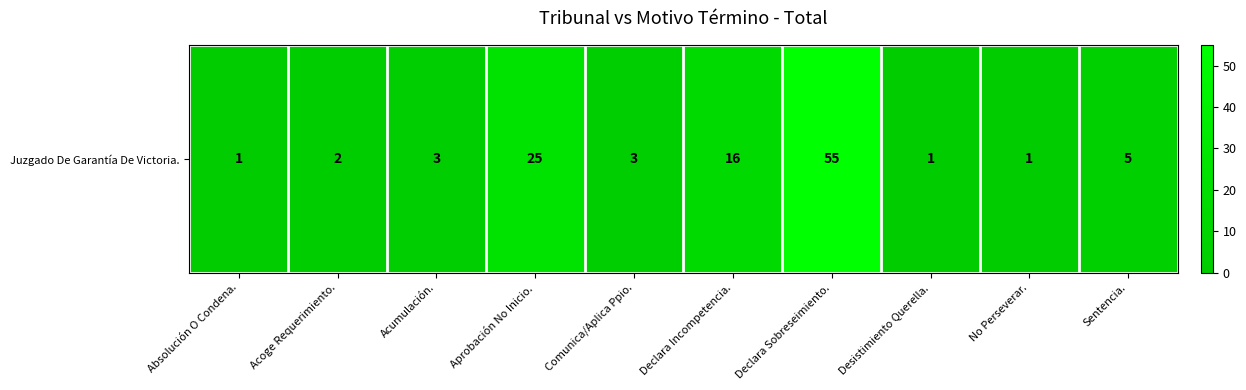

Reading right to left, list all the values displayed in this chart.

Sentencia.=5	No Perseverar.=1	Desistimiento Querella.=1	Declara Sobreseimiento.=55	Declara Incompetencia.=16	Comunica/Aplica Ppio.=3	Aprobación No Inicio.=25	Acumulación.=3	Acoge Requerimiento.=2	Absolución O Condena.=1